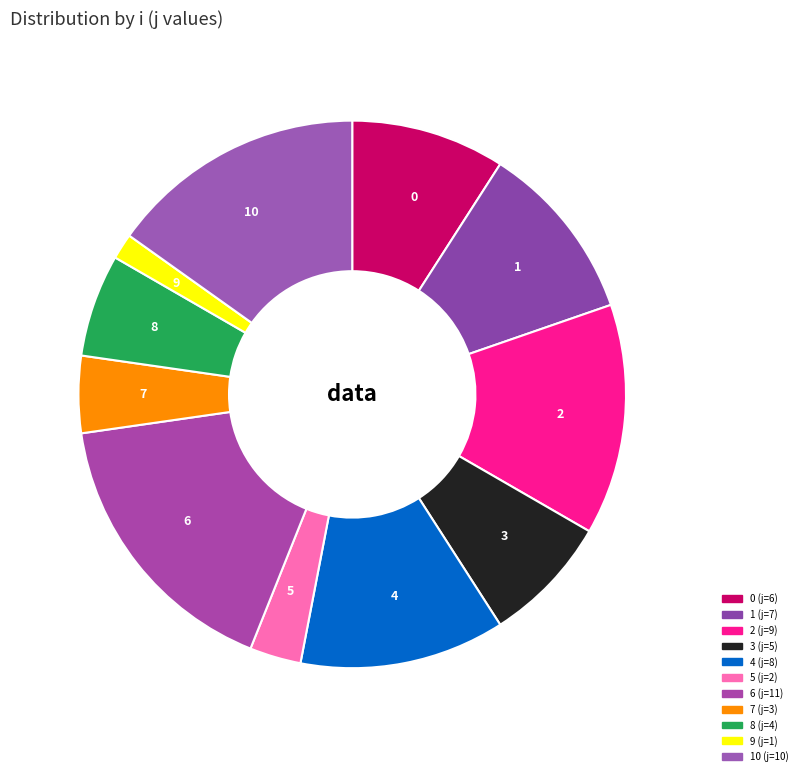

Combined, do 5 and 10 account for over 50%?

No